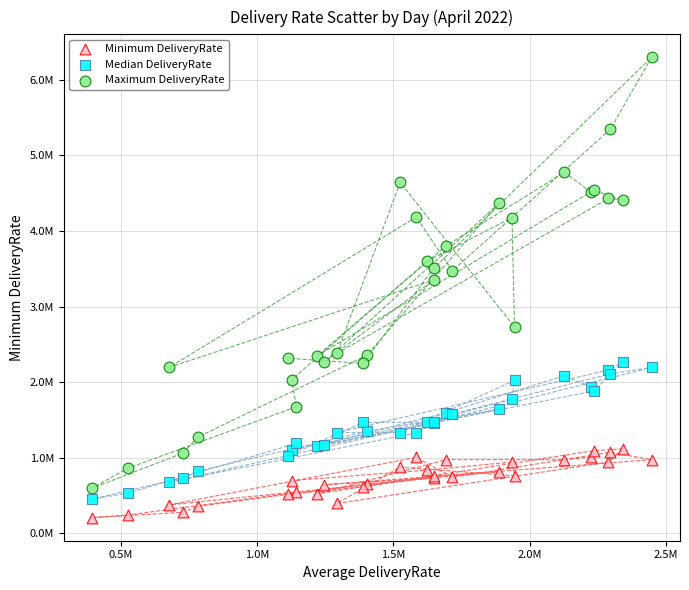

What are all the series names shown in the legend?

Minimum DeliveryRate, Median DeliveryRate, Maximum DeliveryRate